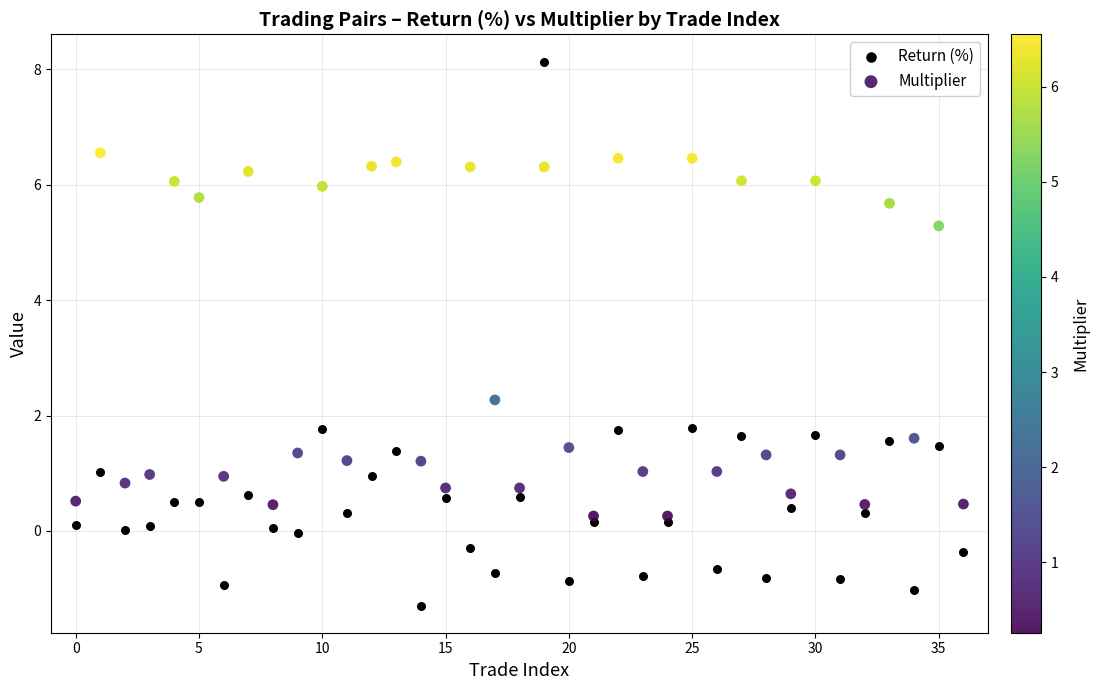

What are all the series names shown in the legend?

Return (%), Multiplier